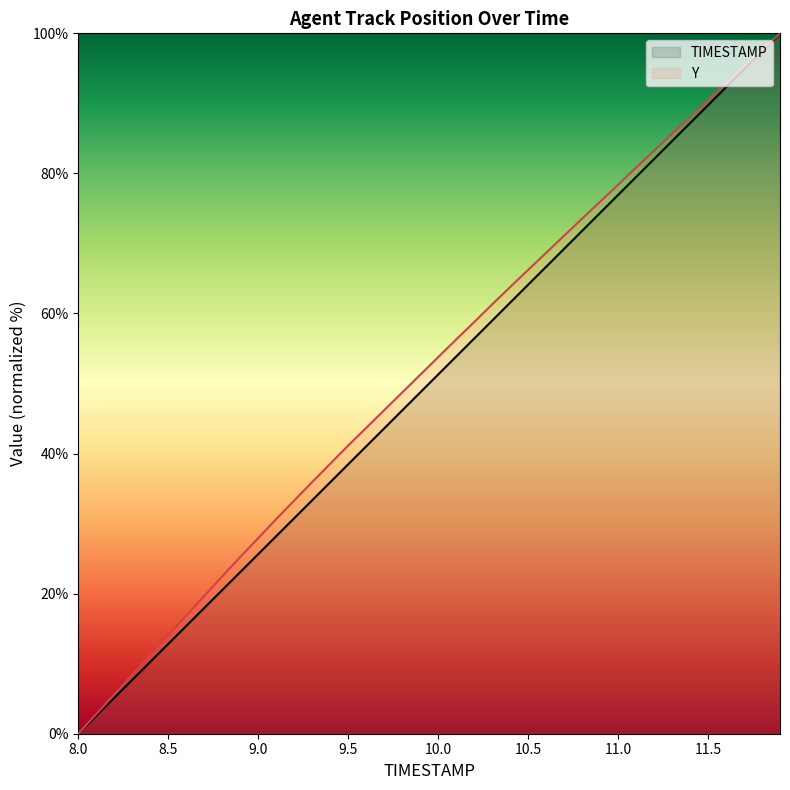

Rank the series by their maximum value, from highest to lowest.

TIMESTAMP, Y